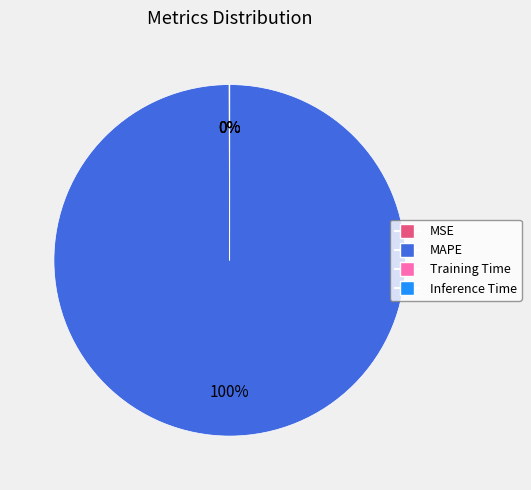

To the nearest percent, what is the difference between the largest and smallest slice percentages?

100%